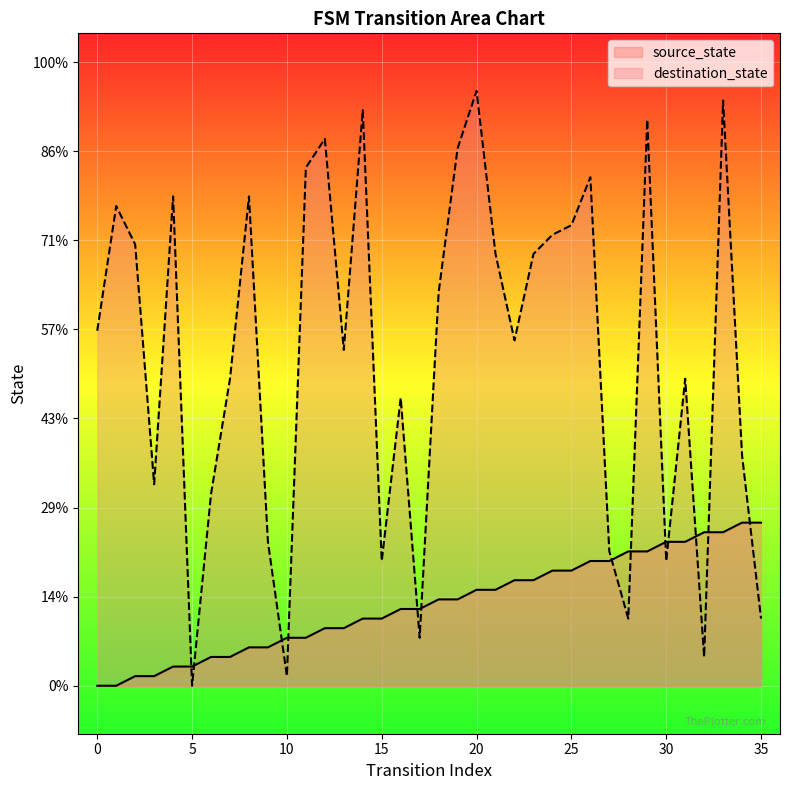

How many lines are shown in the chart?

2